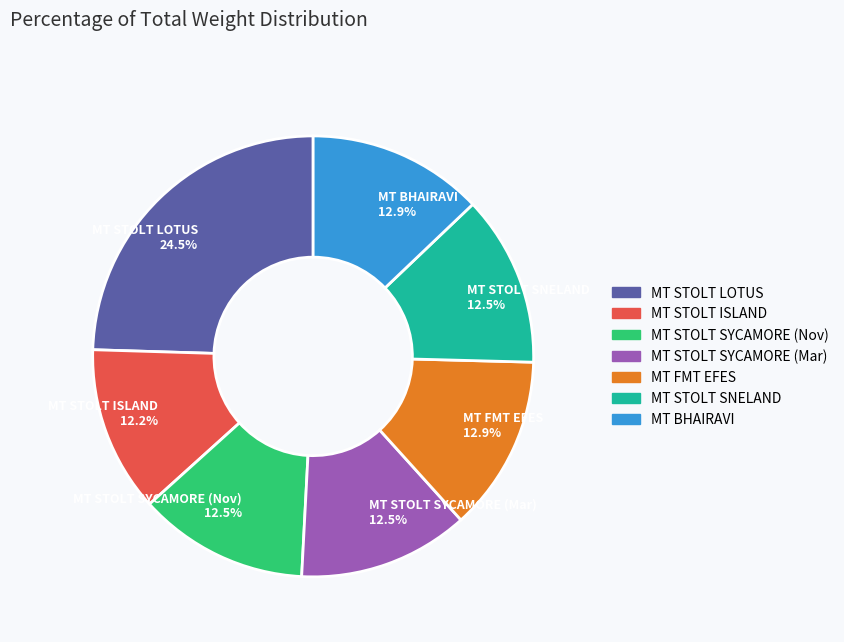

Which category has the biggest portion of the pie?

MT STOLT LOTUS